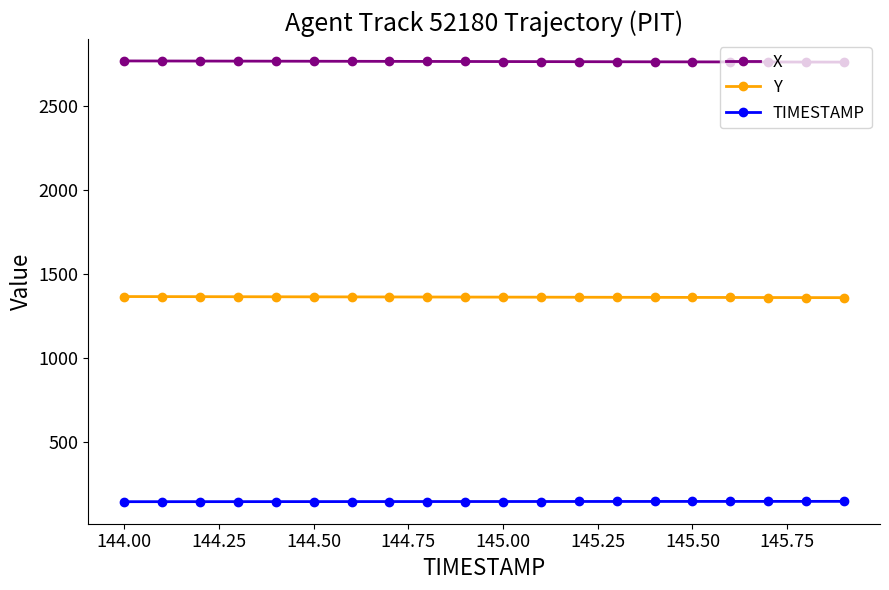

True or false: X and TIMESTAMP intersect in this chart.

False